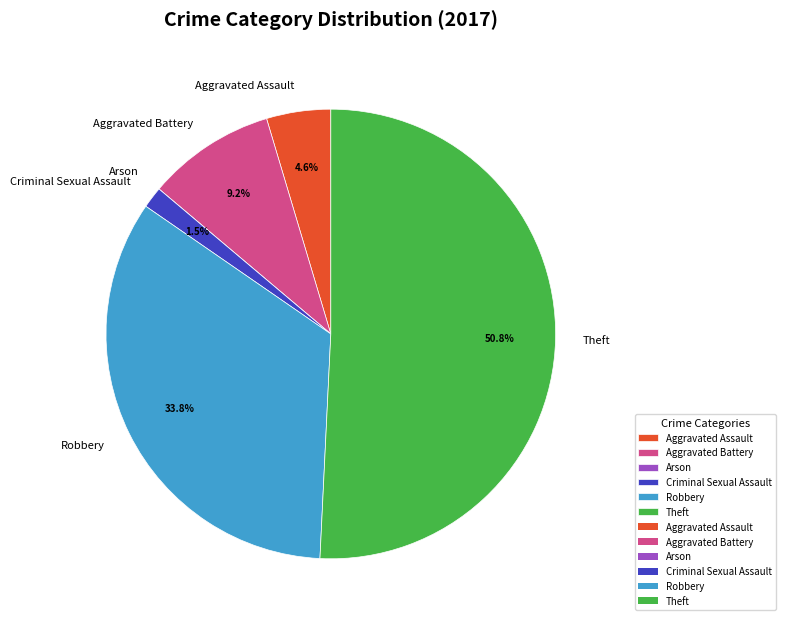

True or false: Robbery accounts for 22% of the total.

False